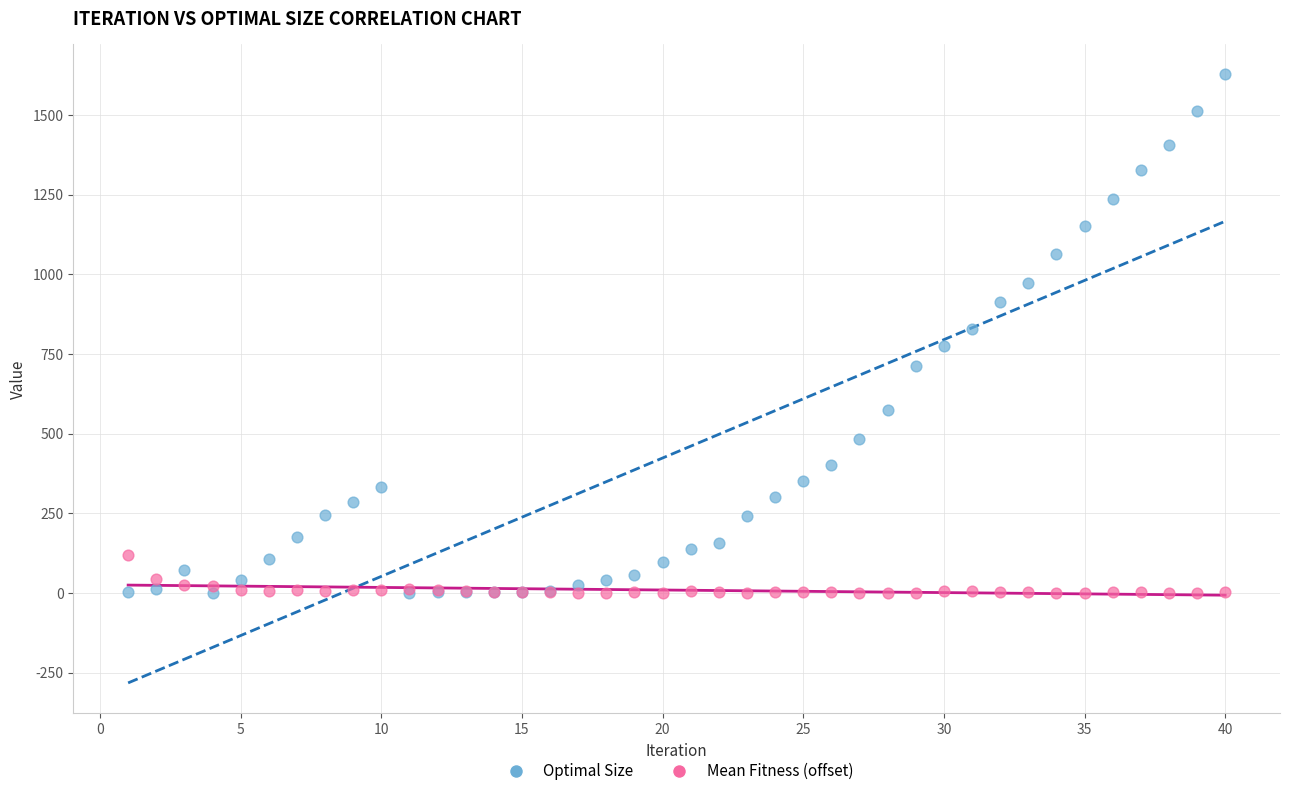

What are all the series names shown in the legend?

Optimal Size, Mean Fitness (offset)